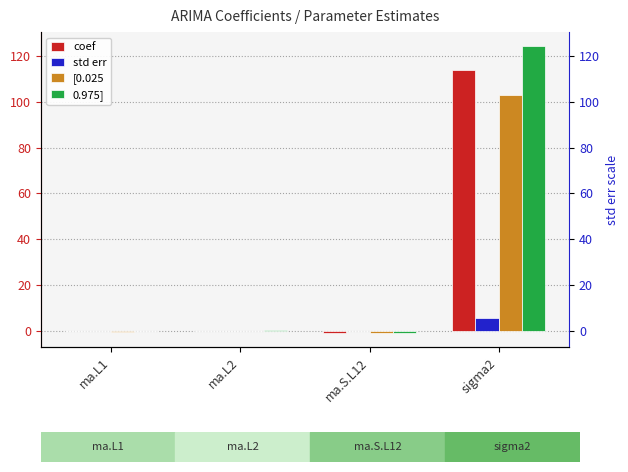

What is the difference between the highest and lowest values at ma.L2?

0.1